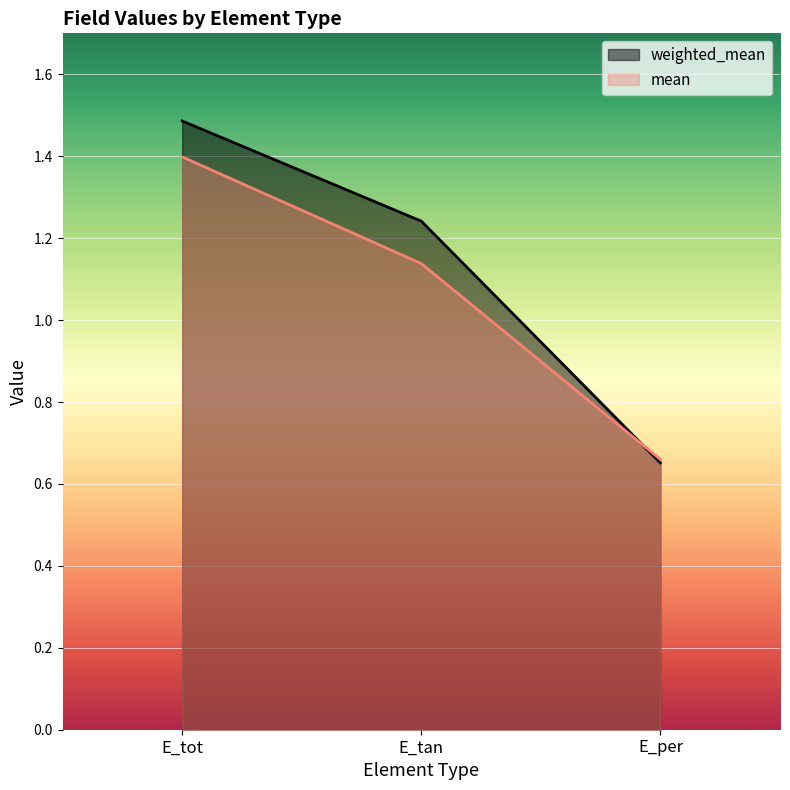

What position from the right is E_per?

1